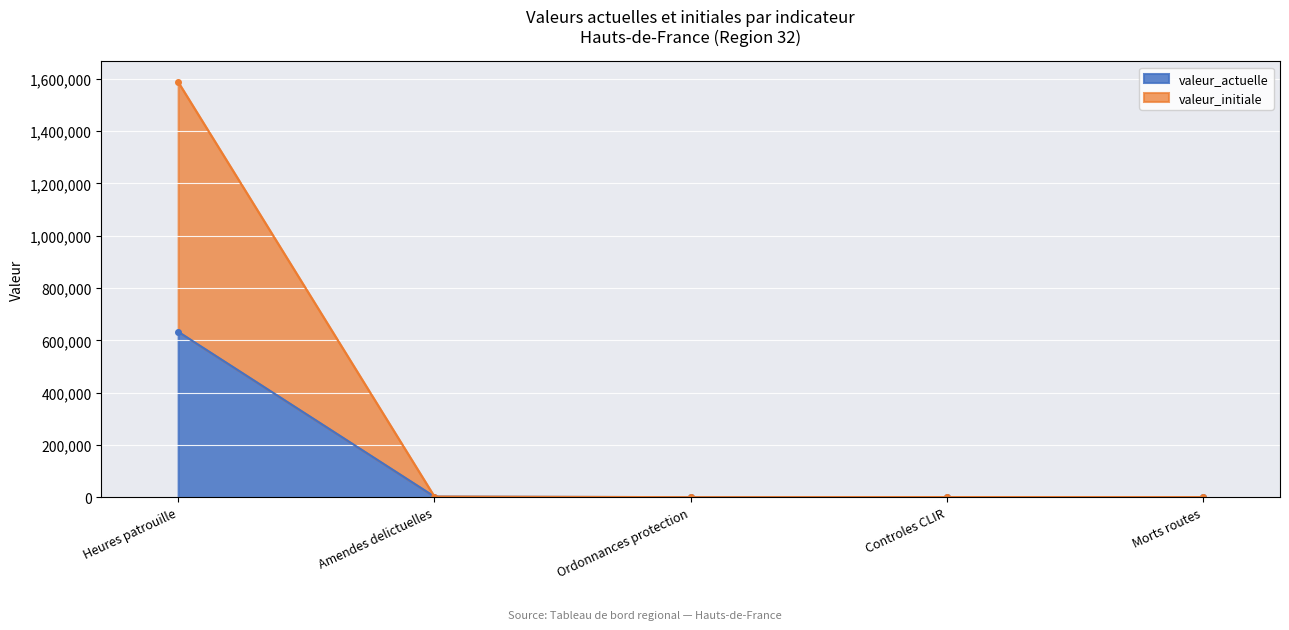

True or false: valeur_initiale and valeur_actuelle cross at least once.

False